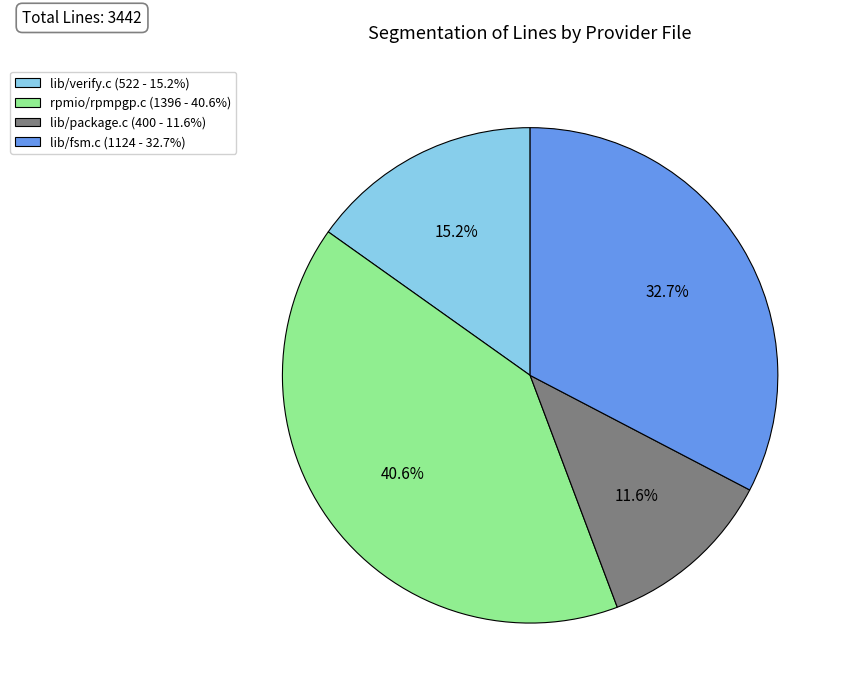

To the nearest percent, what portion does lib/verify.c represent?

15%